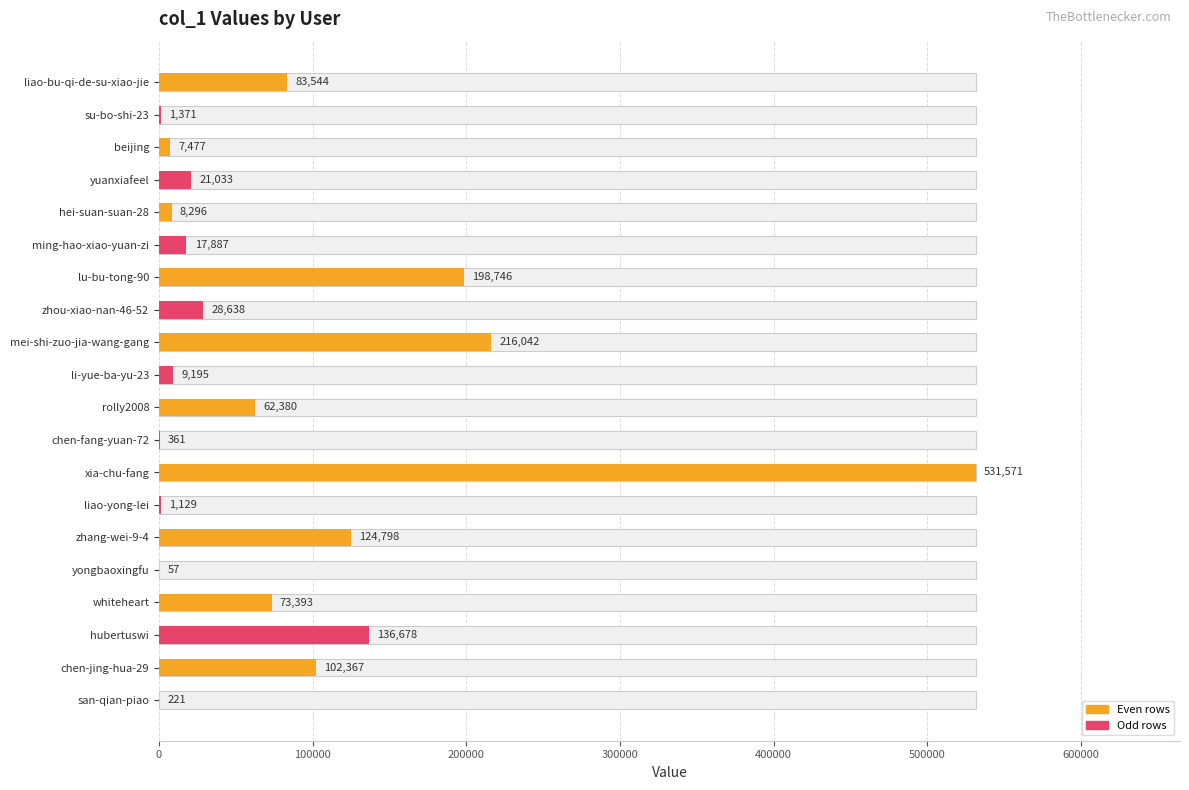

What is the difference between the maximum and minimum values?

531514